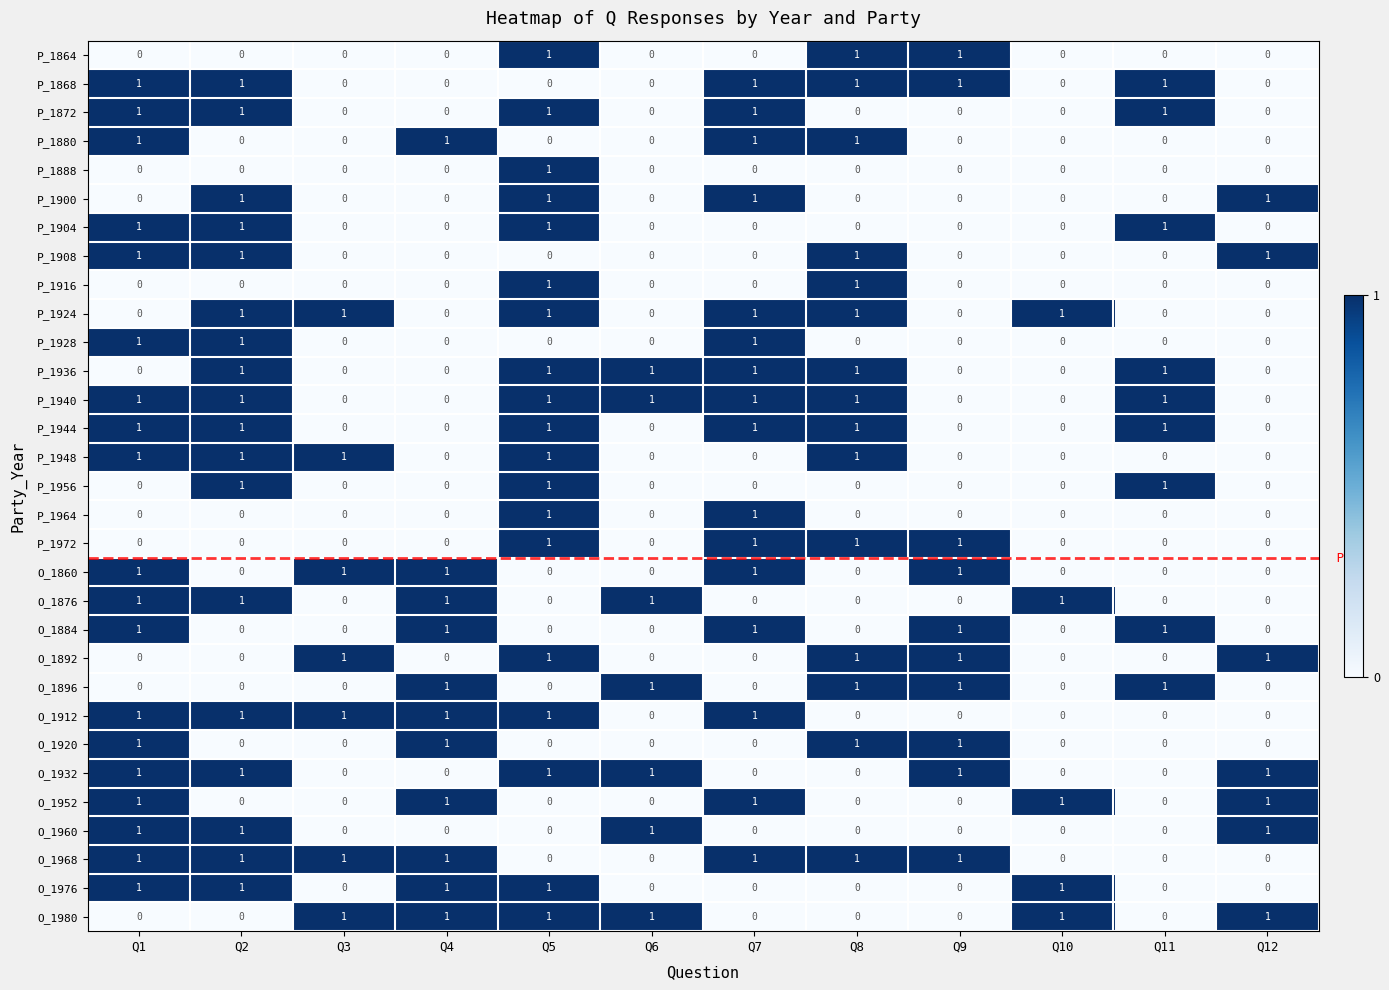

At how many categories does at least one series exceed 0?

12